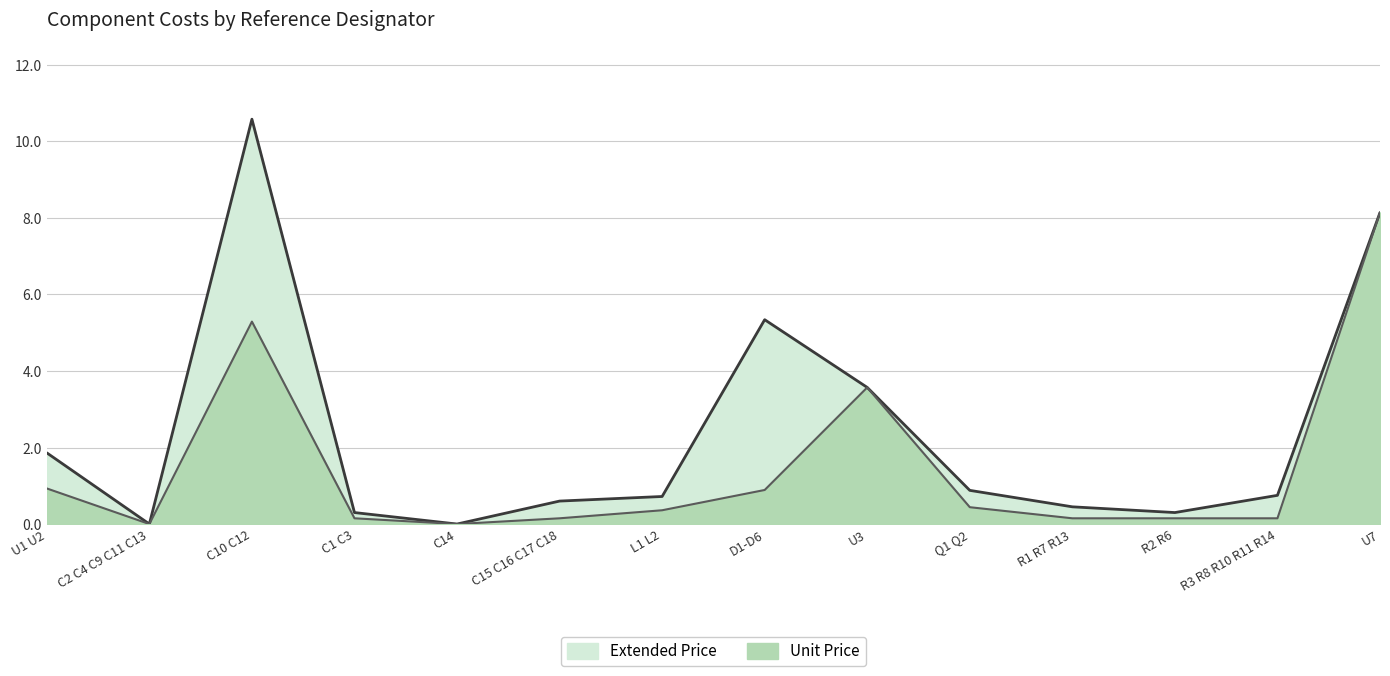

What position from the left is R1 R7 R13?

11